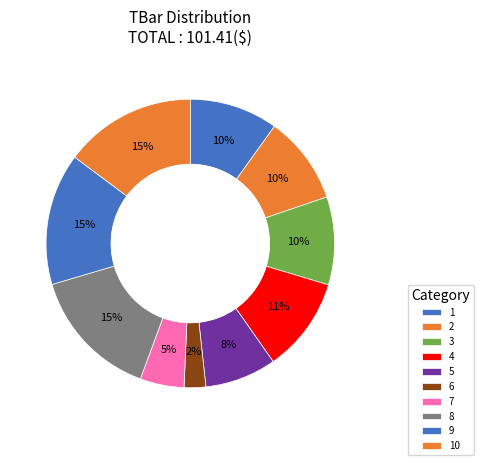

Does 3 account for over 50% of the chart?

No